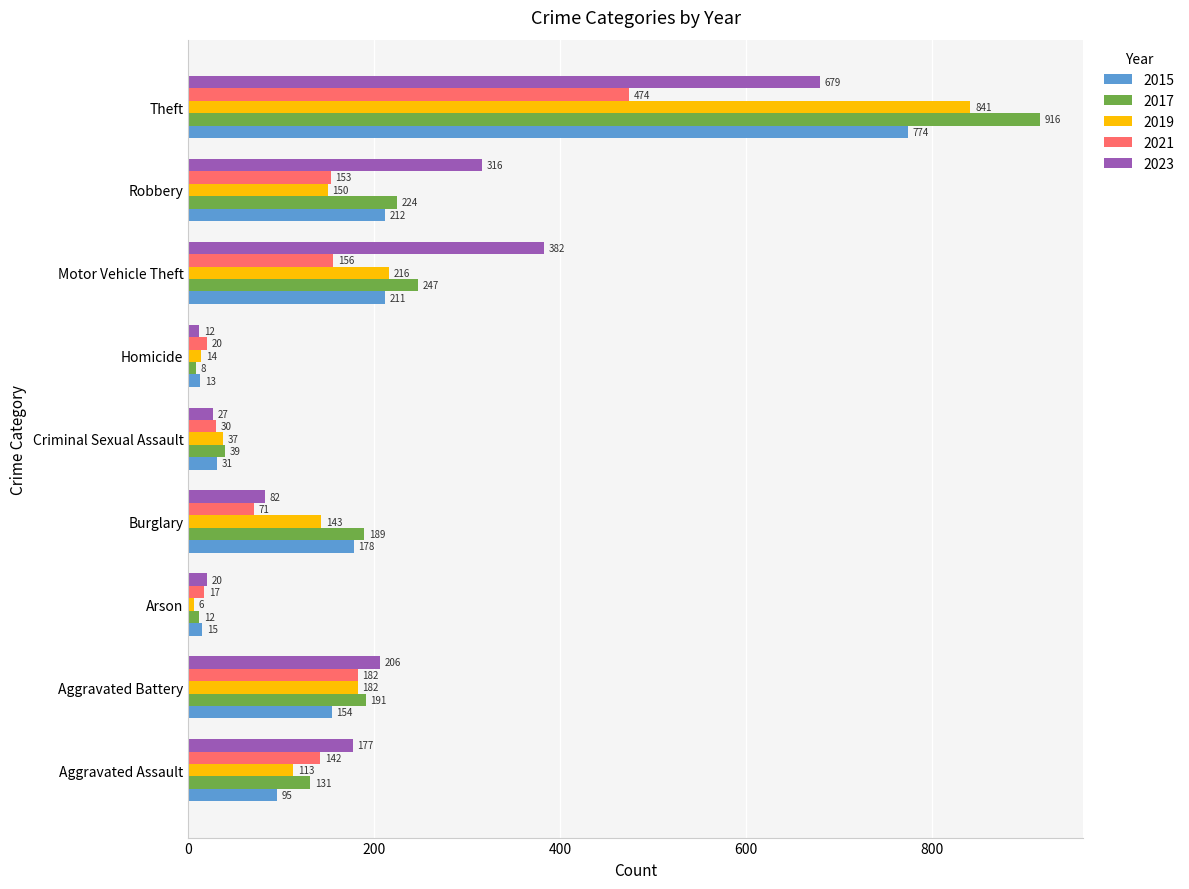

What is the sum of all 2015 values?

1683